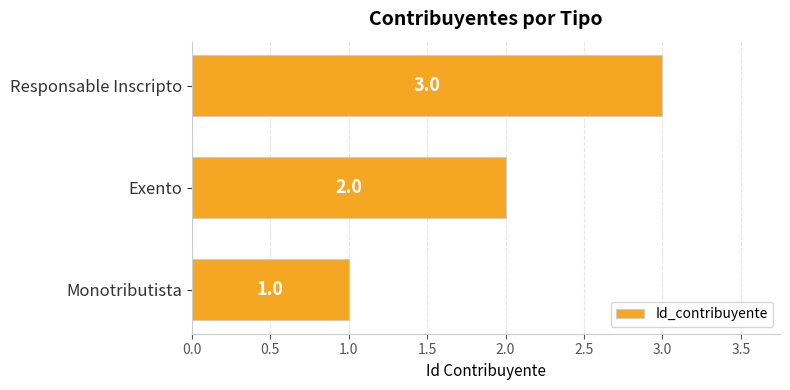

What is the sum of all values?

6